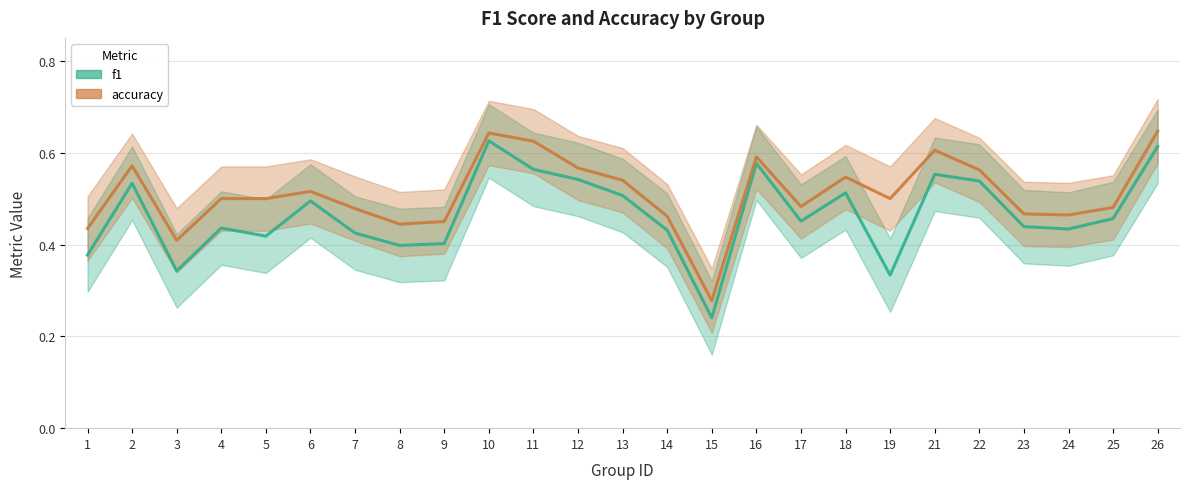

What is the value of the accuracy point at the 9th from the left?

0.5